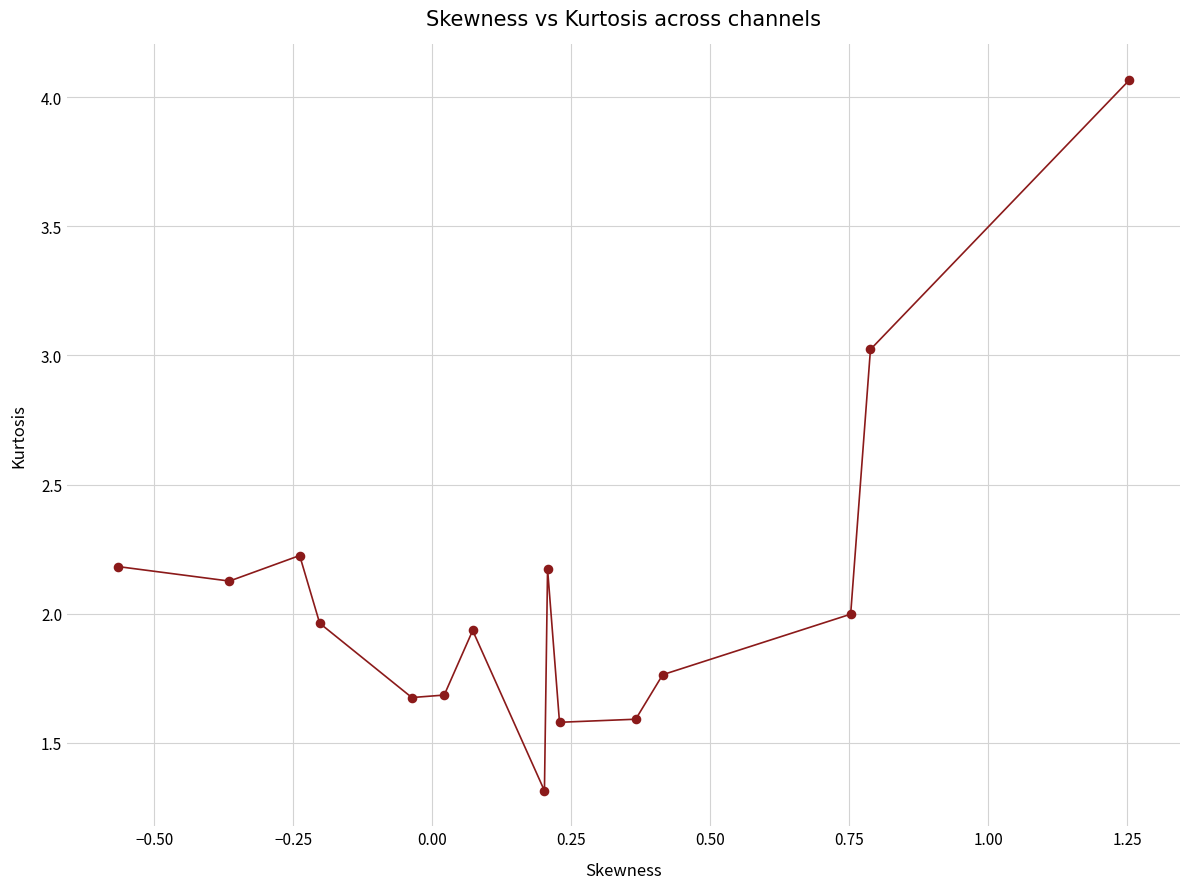

What is the range of Y values (max minus min)?

2.8